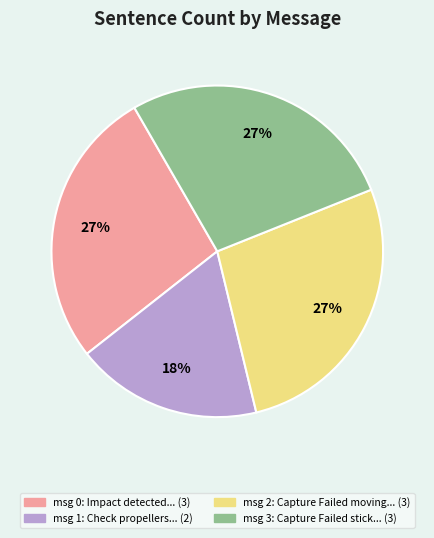

To the nearest percent, what is the difference between the largest and smallest slice percentages?

9%